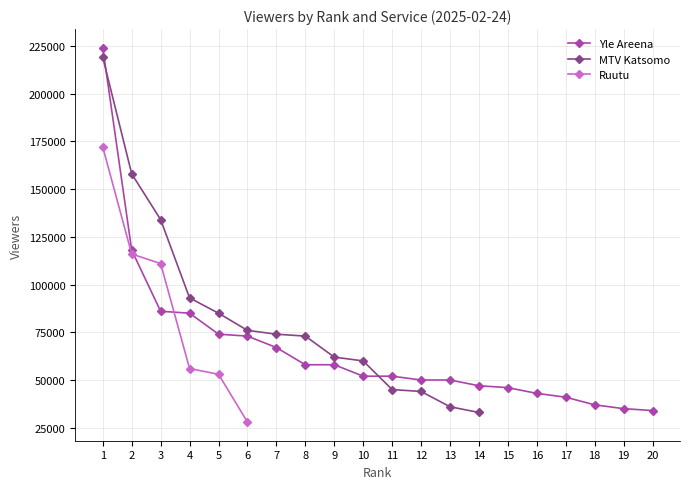

How many times do Ruutu and Yle Areena cross each other?

2